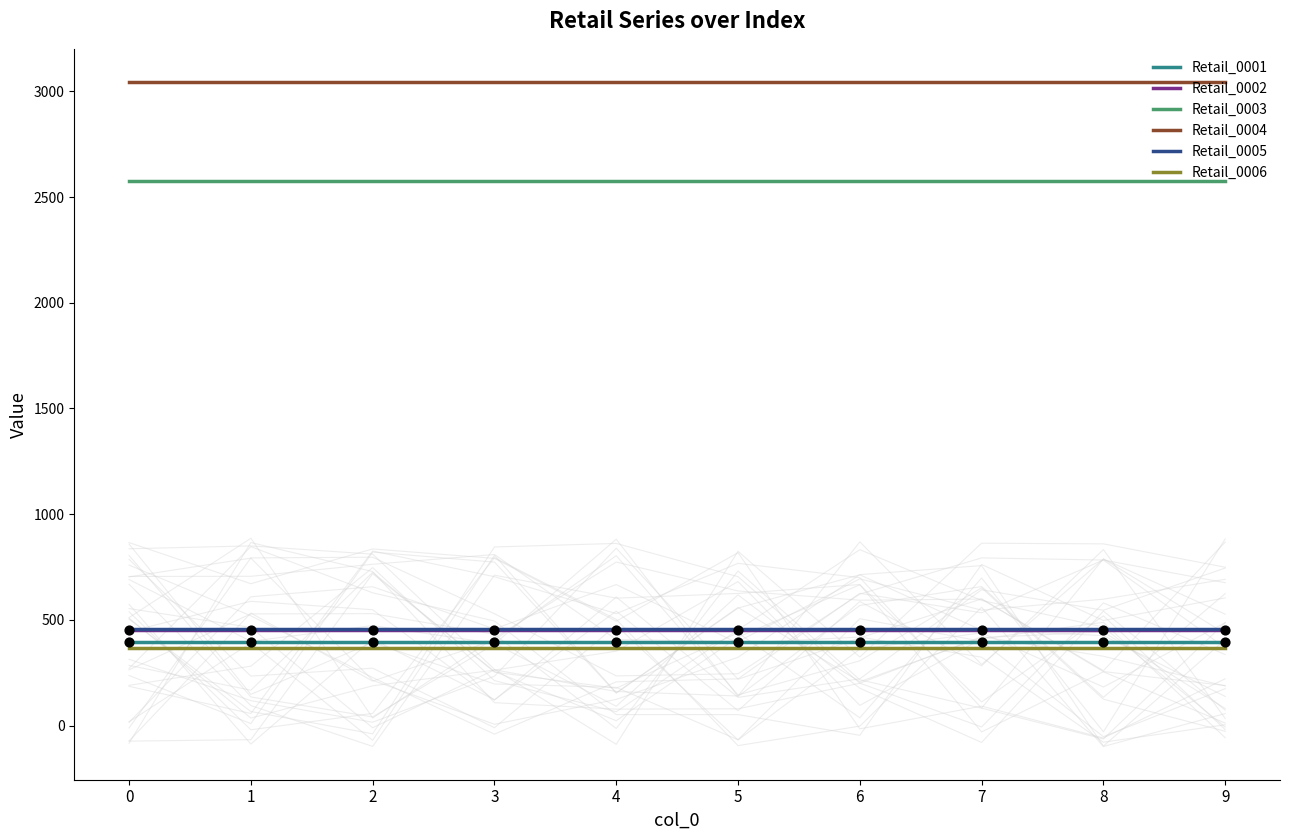

At how many categories does at least one series exceed 2915?

10